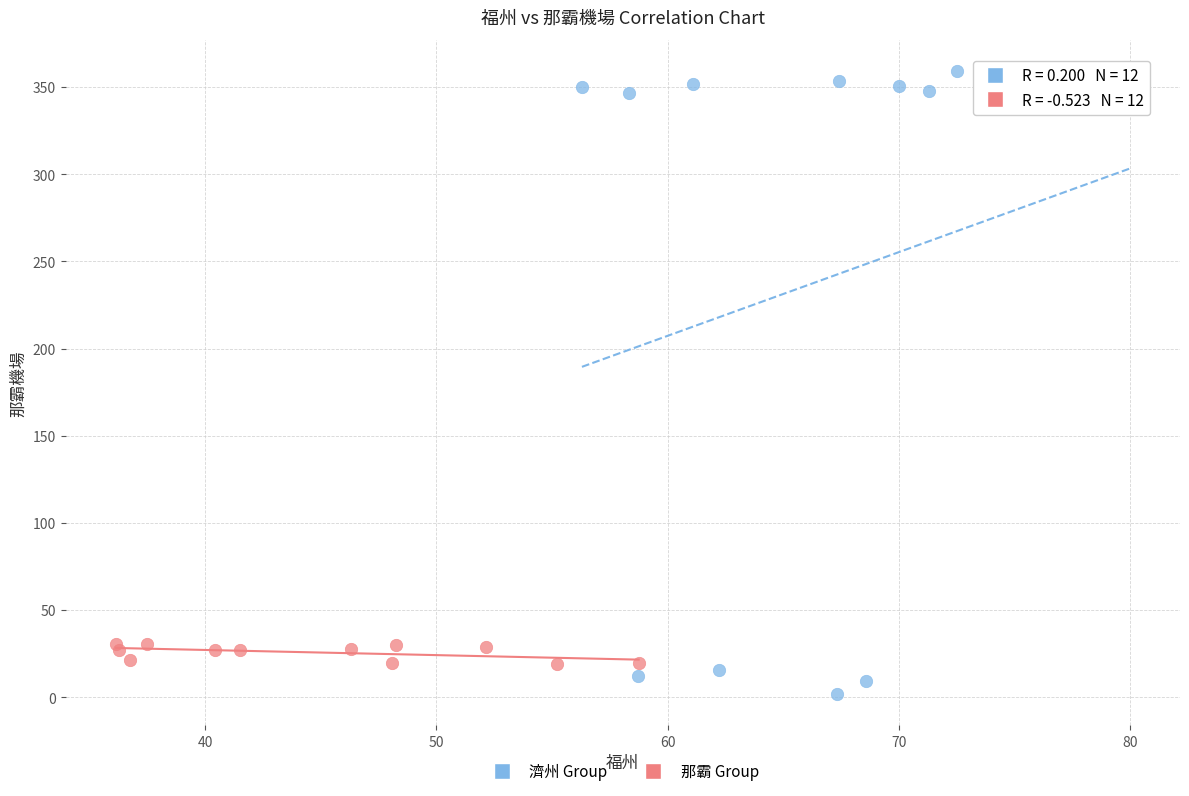

Which series reaches the minimum Y coordinate?

濟州 Group